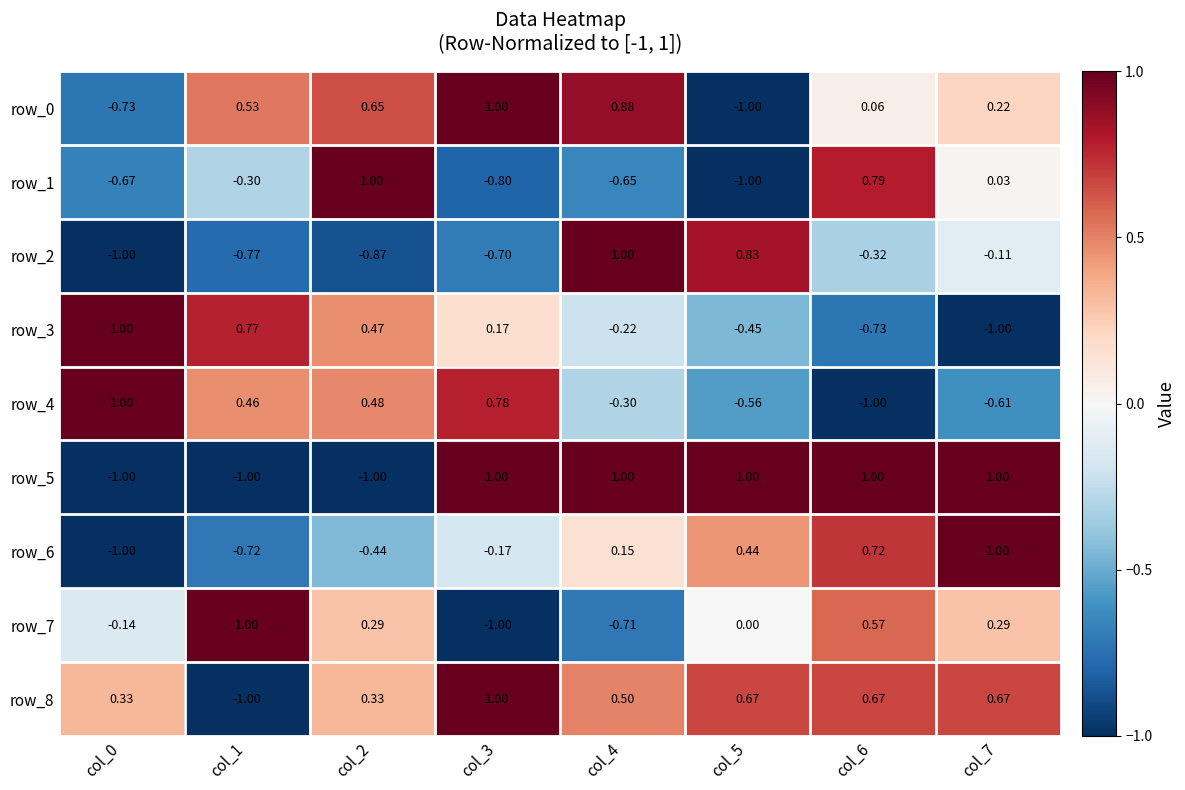

What is the difference between the row_5 values at col_1 and col_7?

2.0